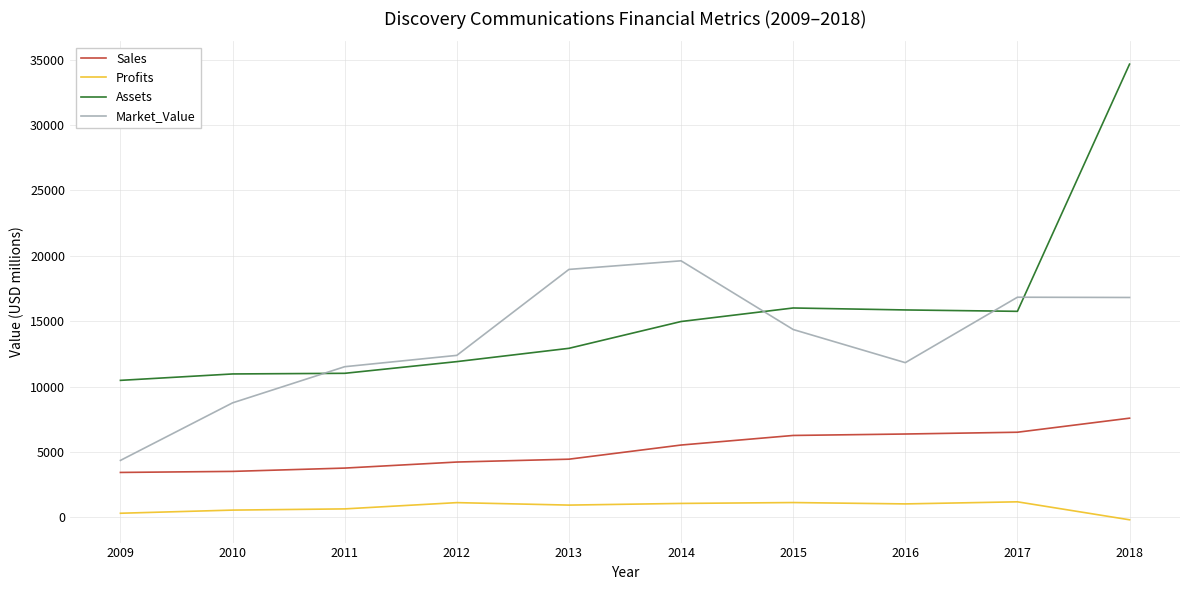

True or false: Sales and Market_Value intersect in this chart.

False